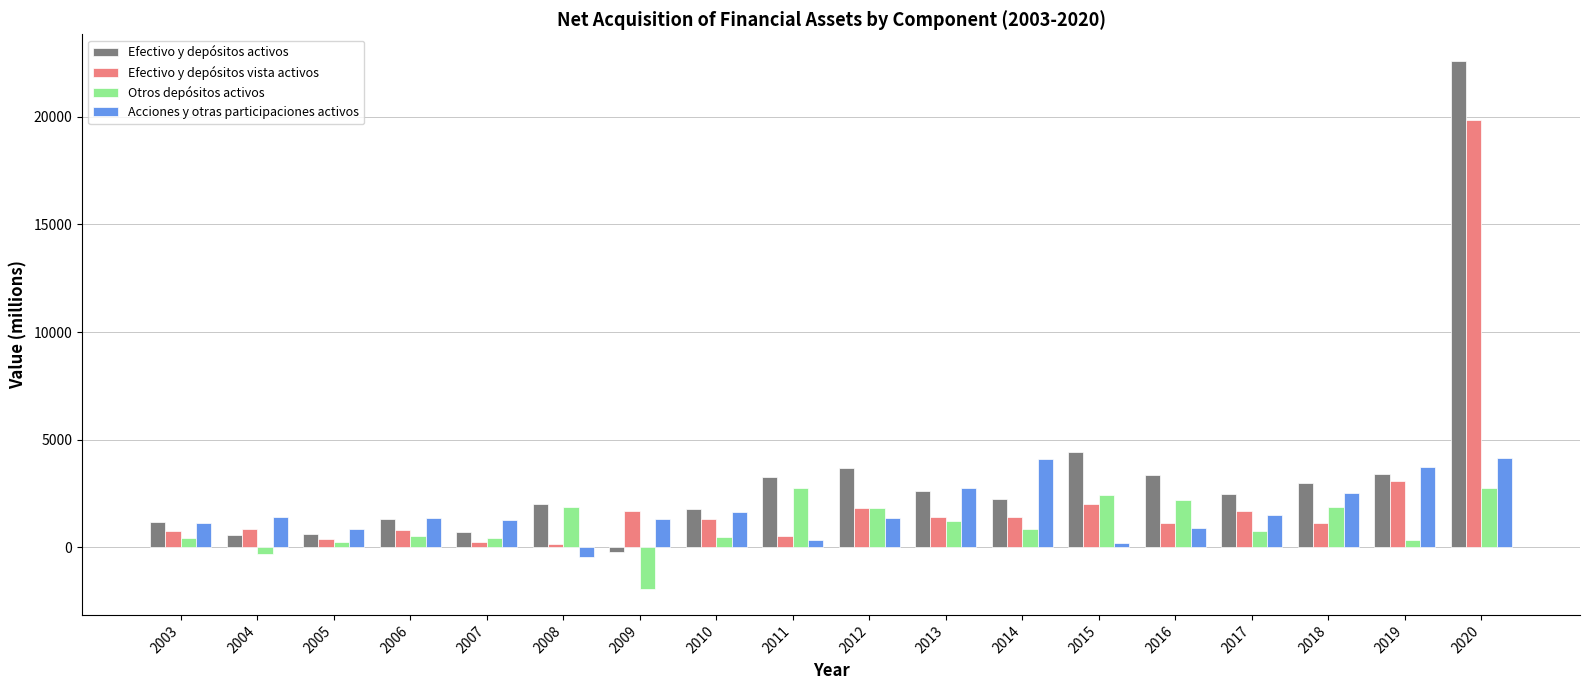

How many groups of bars are there?

18